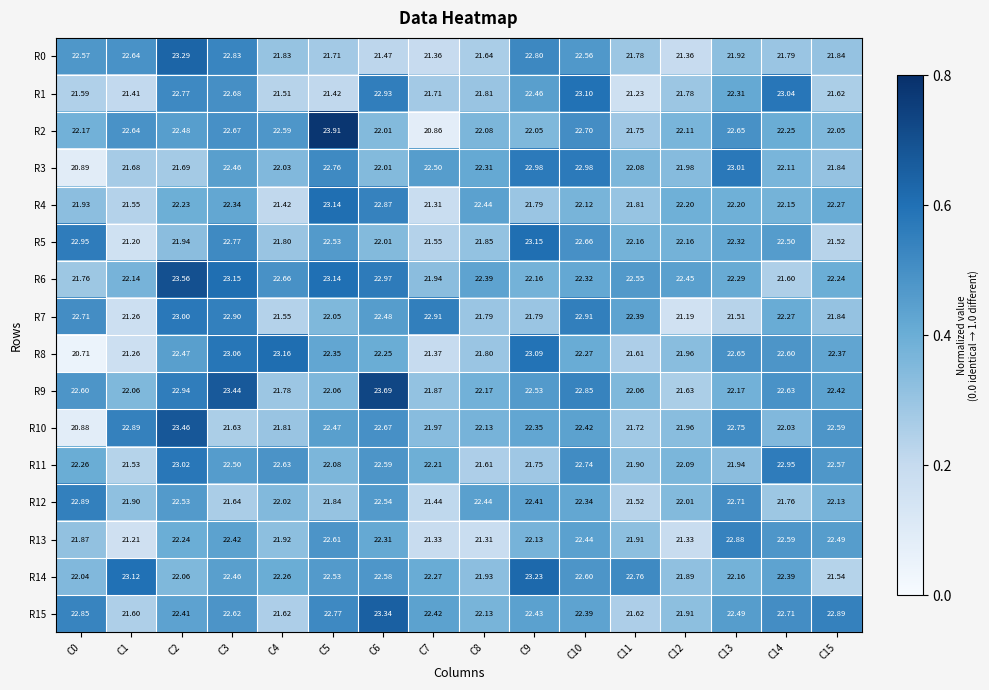

Is the value of R15 at C7 greater than the value of R4 at C11?

Yes